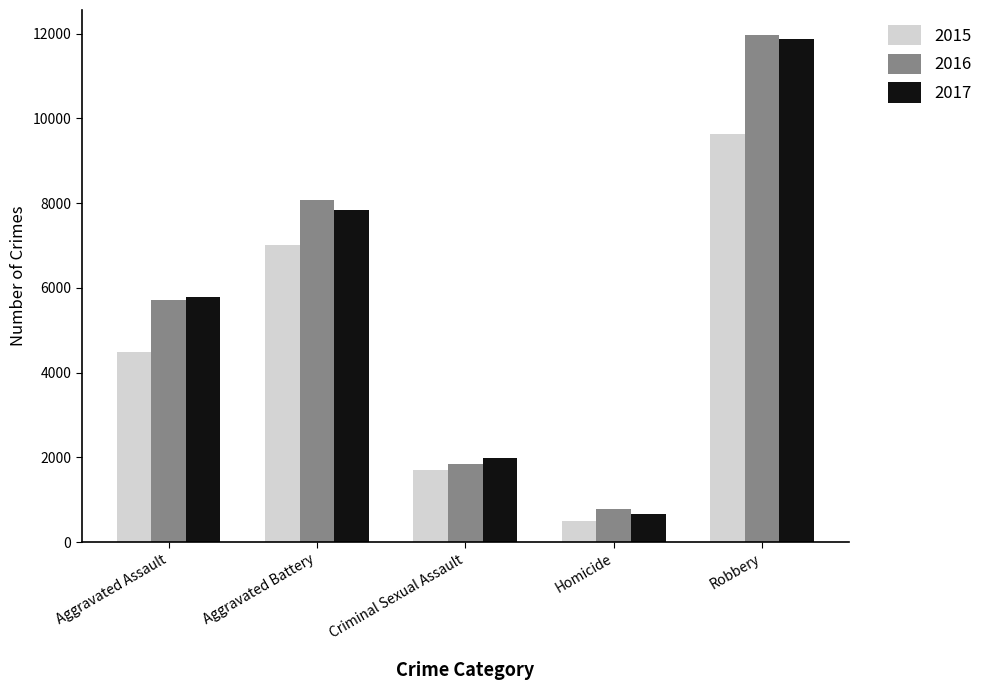

What value does the 2017 series have at Aggravated Assault?

5793